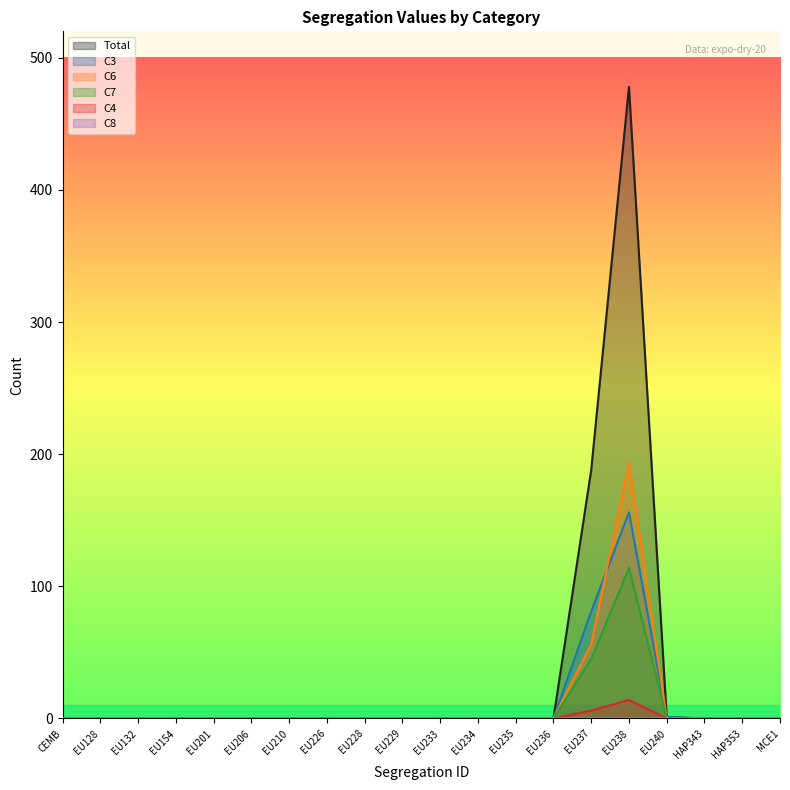

Between EU236 and EU238, which series saw the biggest shift?

Total